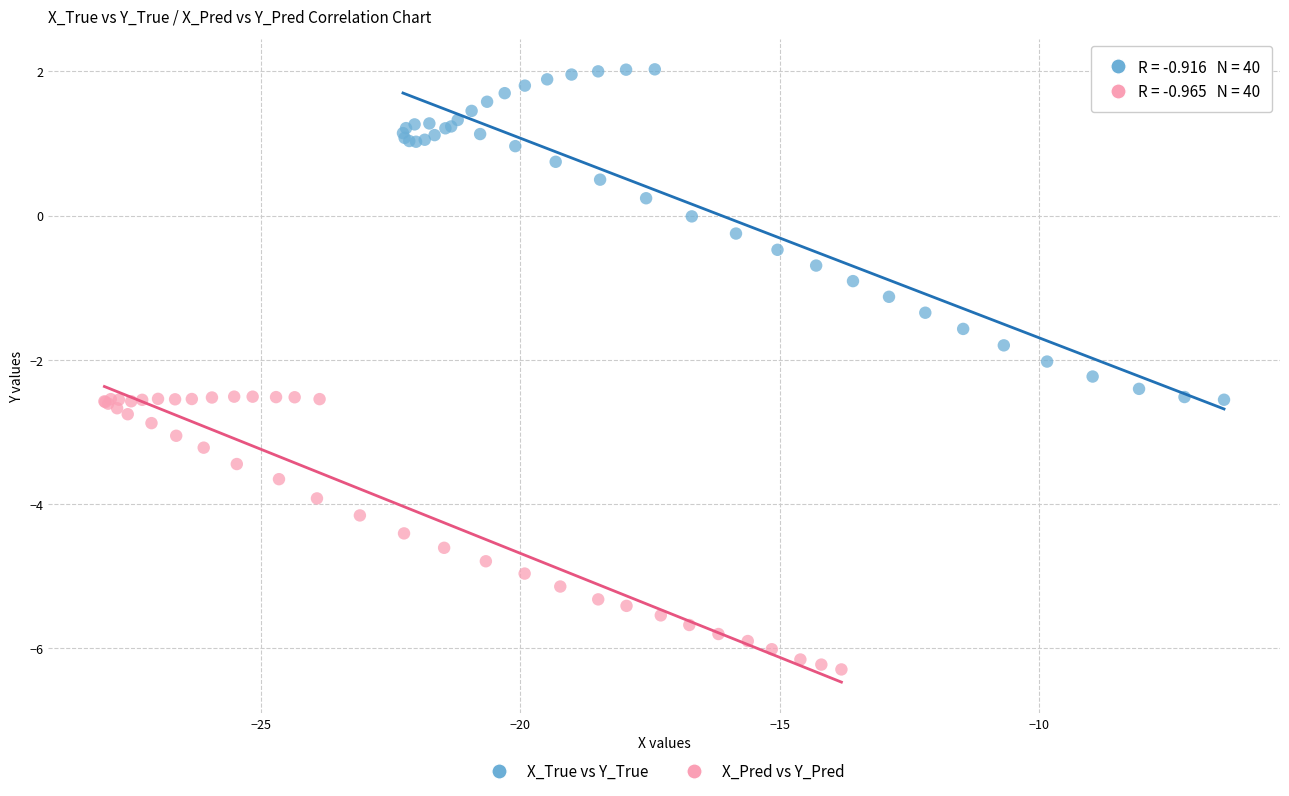

Which series contains the highest Y value?

X_True vs Y_True